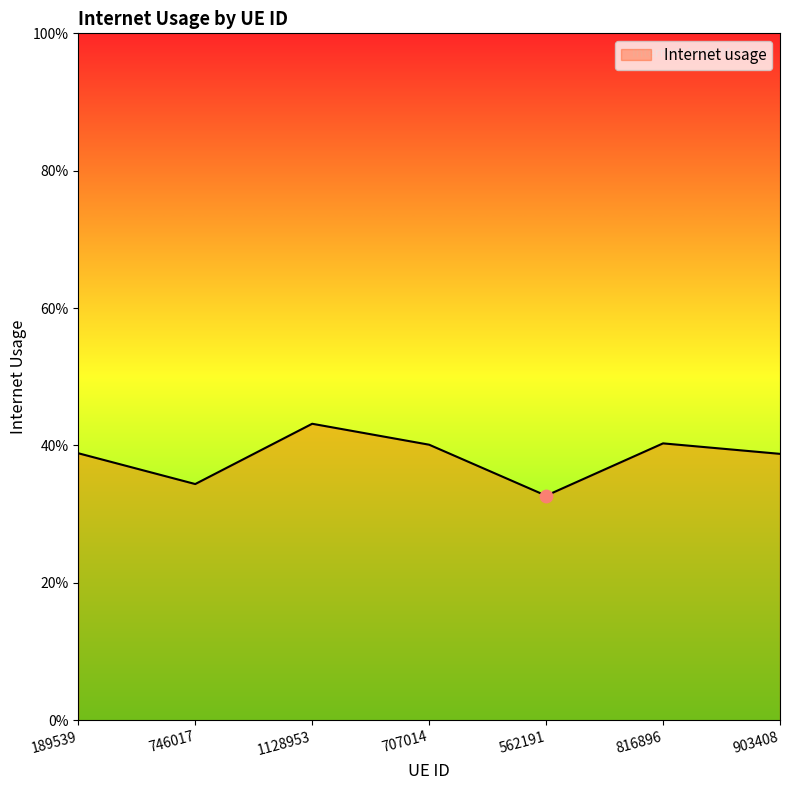

Does the chart have visible grid lines?

No